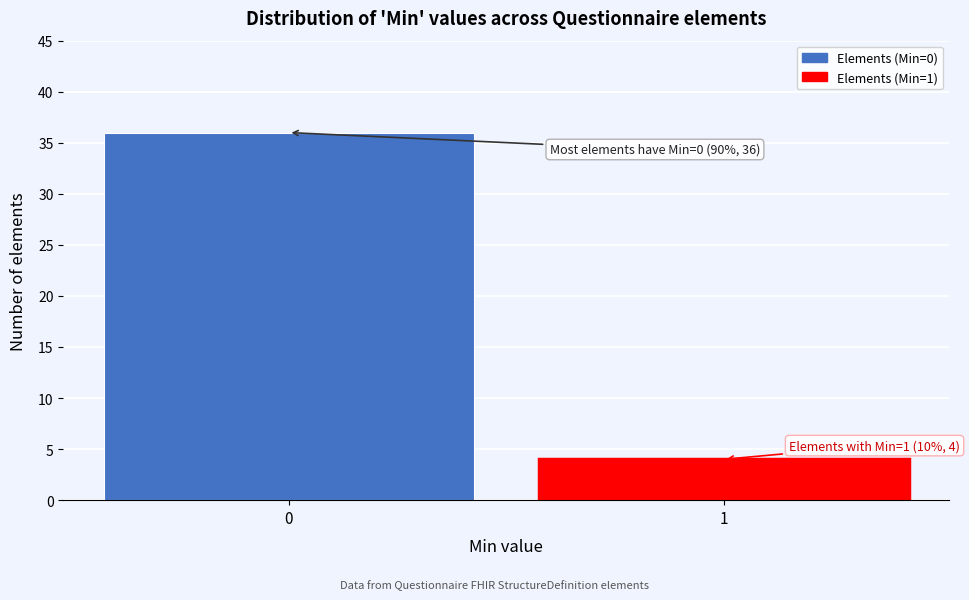

Reading left to right, transcribe all the data shown in this chart.

0=36	1=4